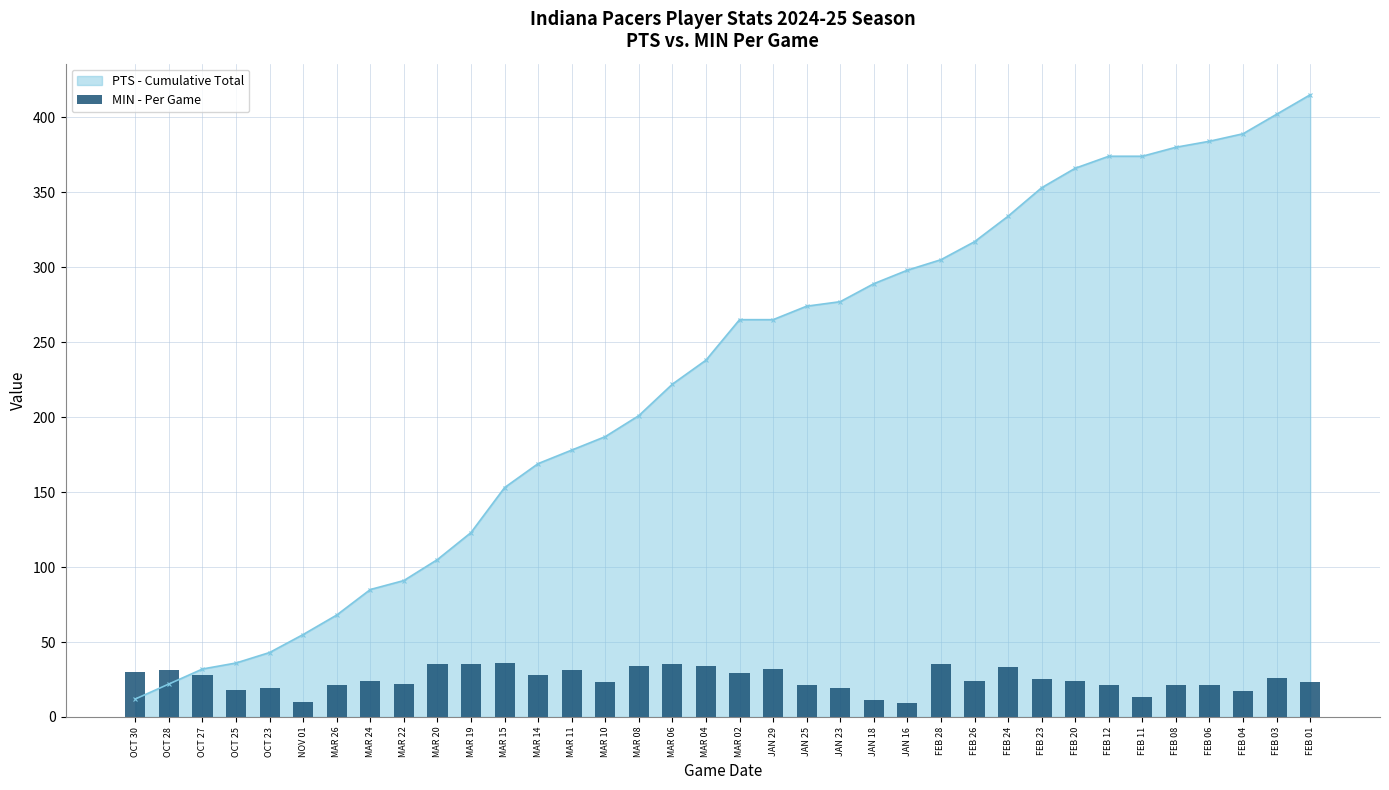

At which label does PTS - Cumulative Total reach its peak?

FEB 01